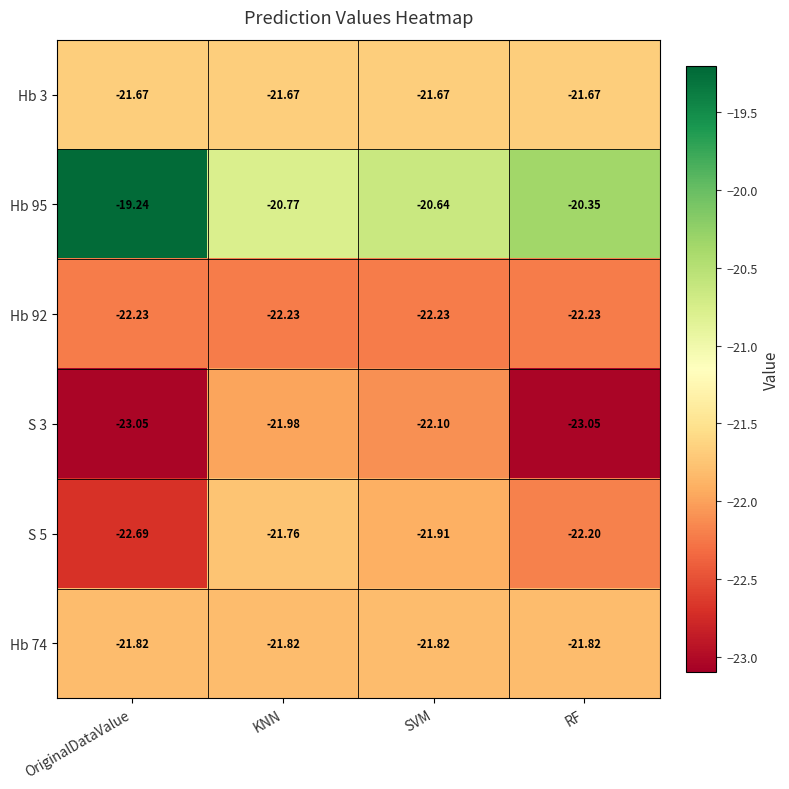

At which category is the sum across all series the highest?

KNN